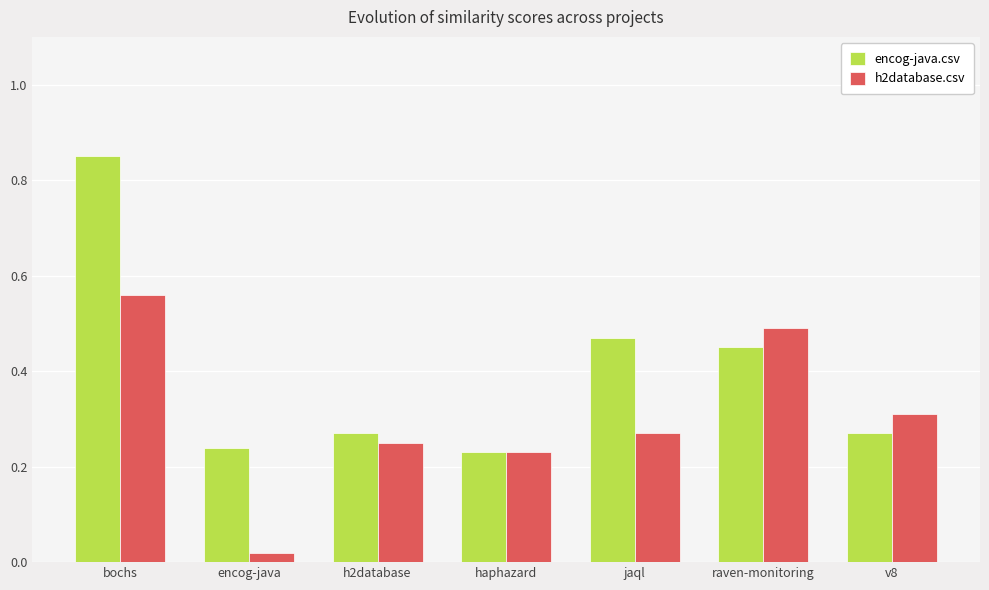

Rank the series by their maximum value, from highest to lowest.

encog-java.csv, h2database.csv